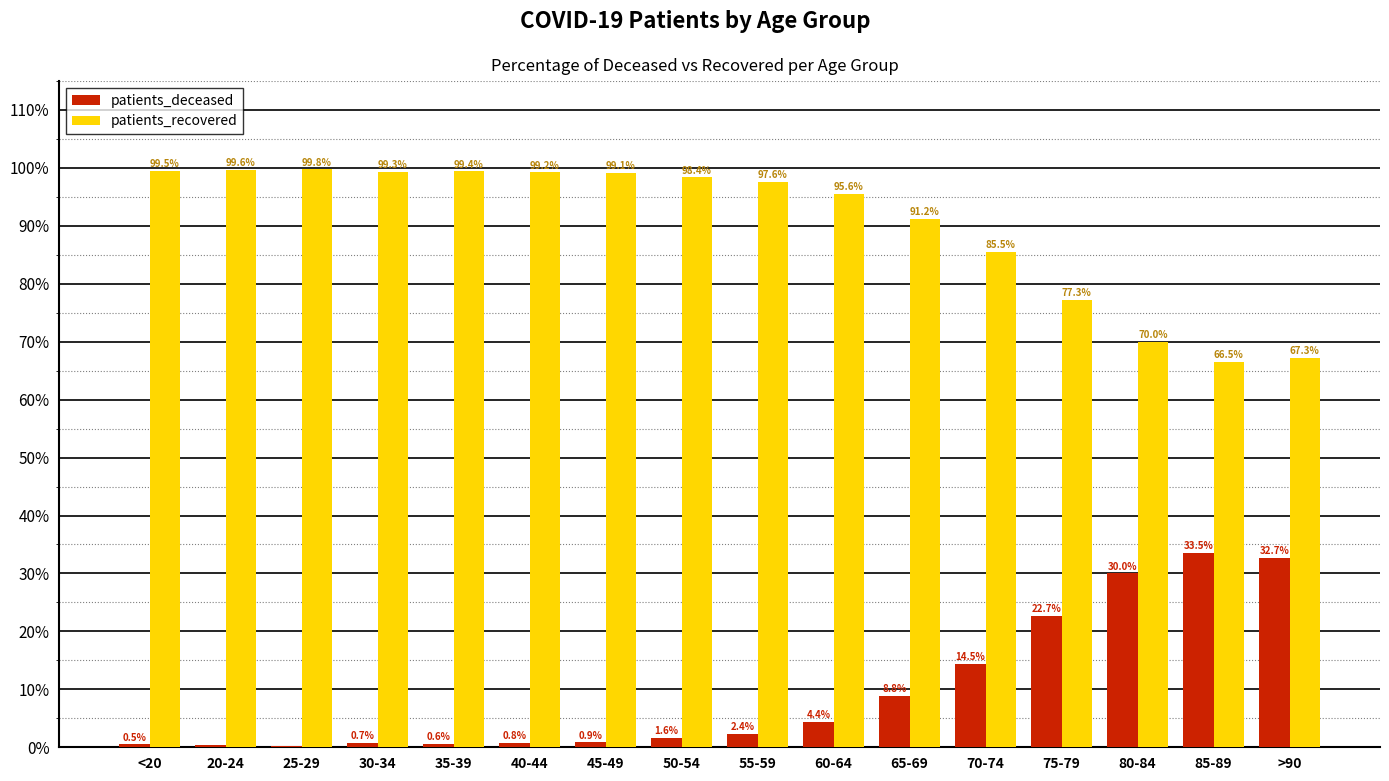

Where does the patients_deceased series first go above 2?

55-59